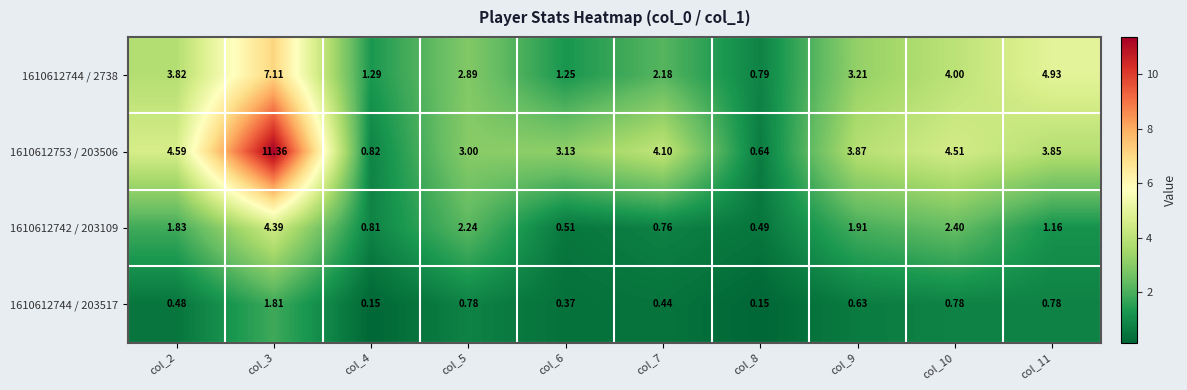

Which series has the largest total across all categories?

1610612753 / 203506